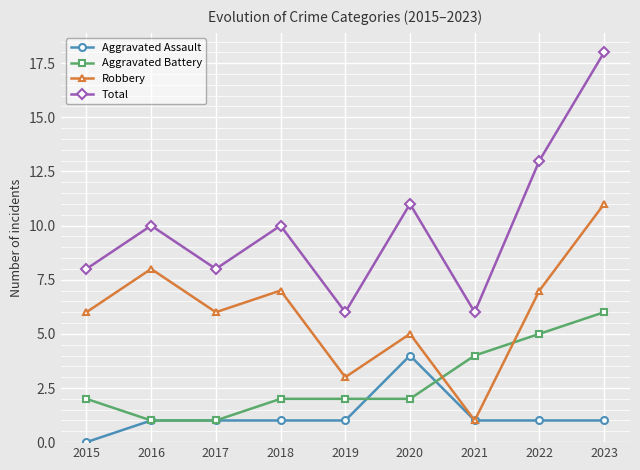

How many lines are shown in the chart?

4